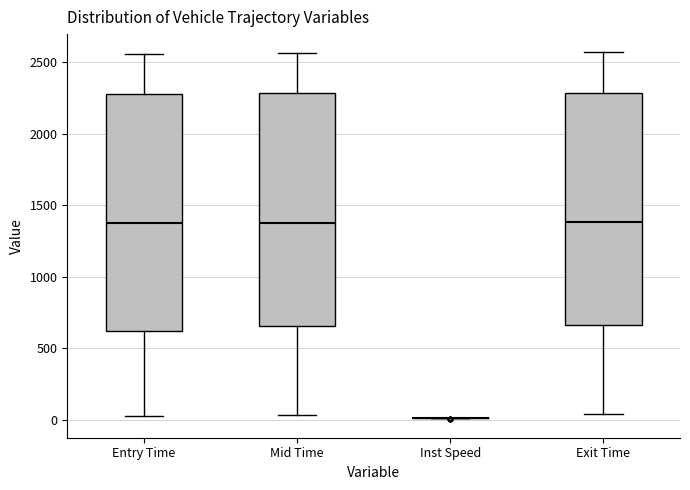

Reading left to right, read every box against the y-axis: the position of its median line, the range the box covers, and the ends of its whiskers. The values are not printed on the chart, so give them approximately, as read against the axis.

Entry Time: median 1350, box 600 to 2300, whiskers 50 to 2550
Mid Time: median 1400, box 650 to 2300, whiskers 50 to 2550
Inst Speed: box collapsed to a line at 0, whiskers 0 to 0
Exit Time: median 1400, box 650 to 2300, whiskers 50 to 2550